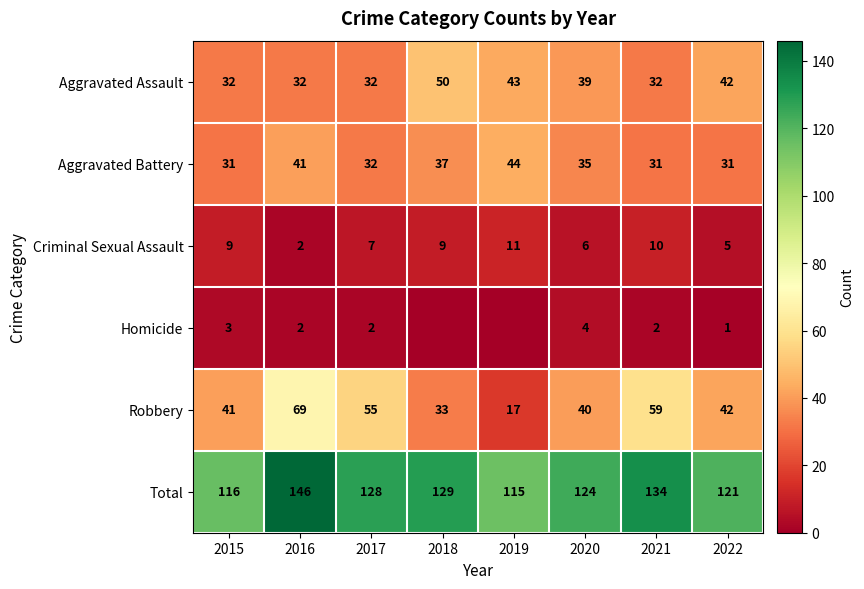

Where is Aggravated Battery nearest to the value 37?

2018